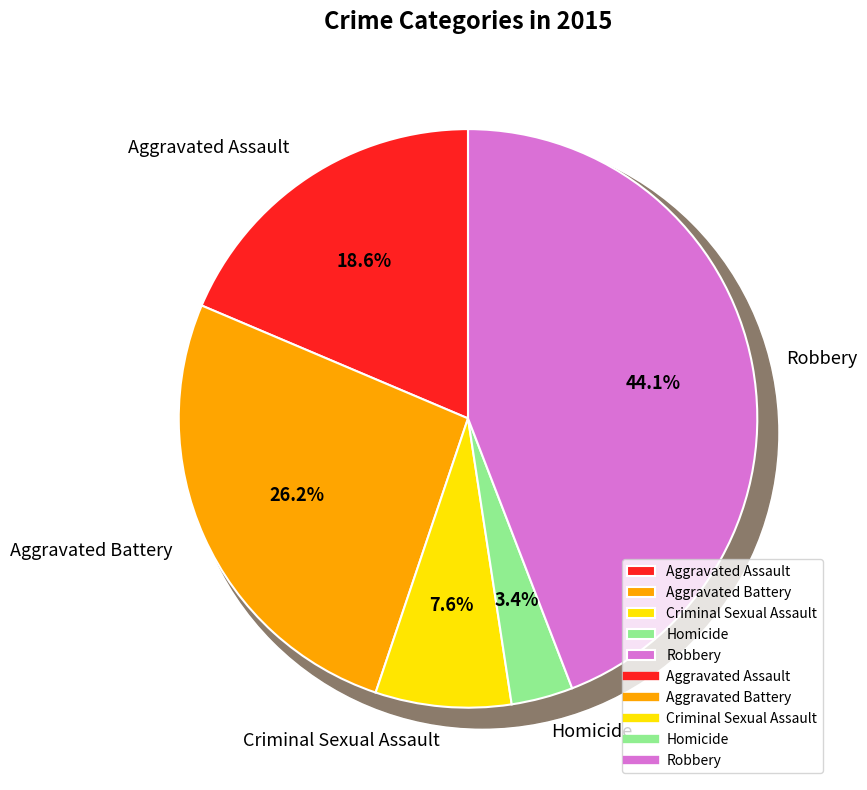

To the nearest percent, what is the difference between the Criminal Sexual Assault and Aggravated Assault slice percentages?

11%